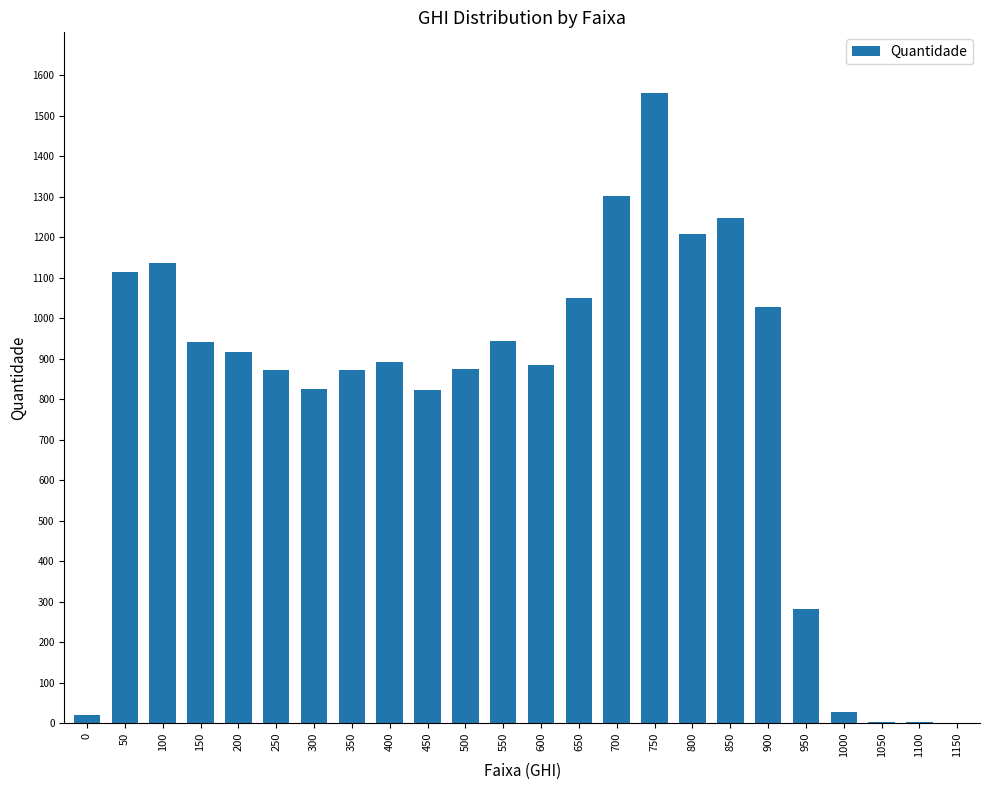

Is it true that the value at 1100 is 2?

True